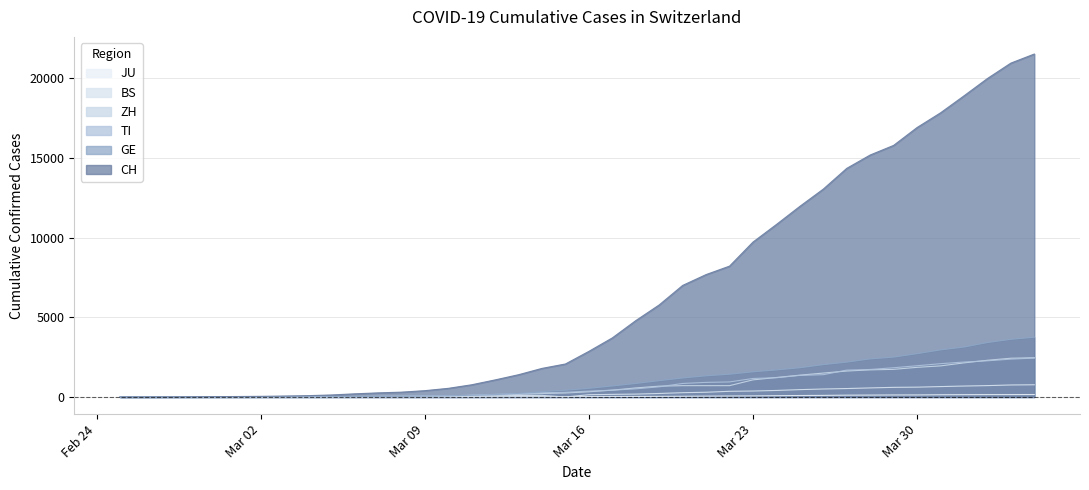

Which series has the largest total across all categories?

CH